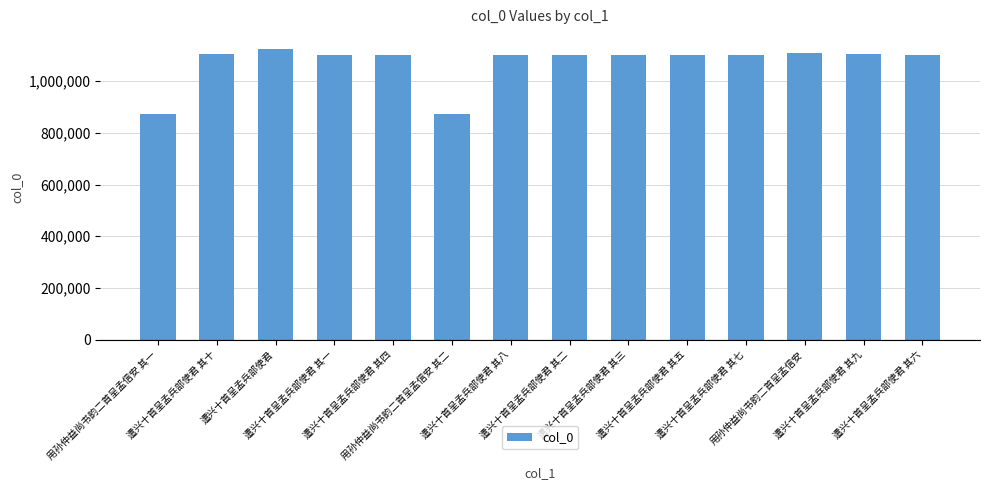

What is the difference between the maximum and minimum values?

249464